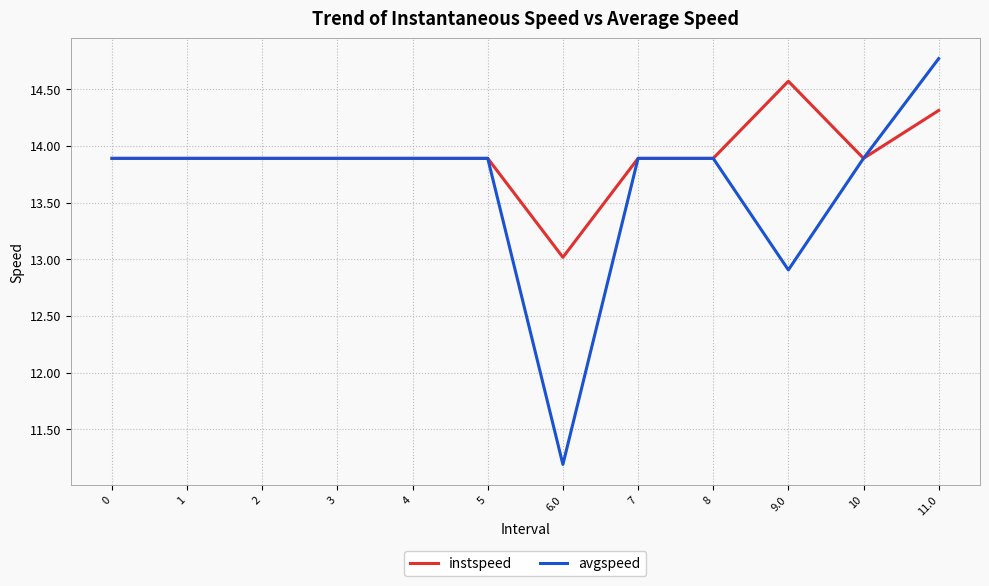

How many categories are shown in the chart?

12